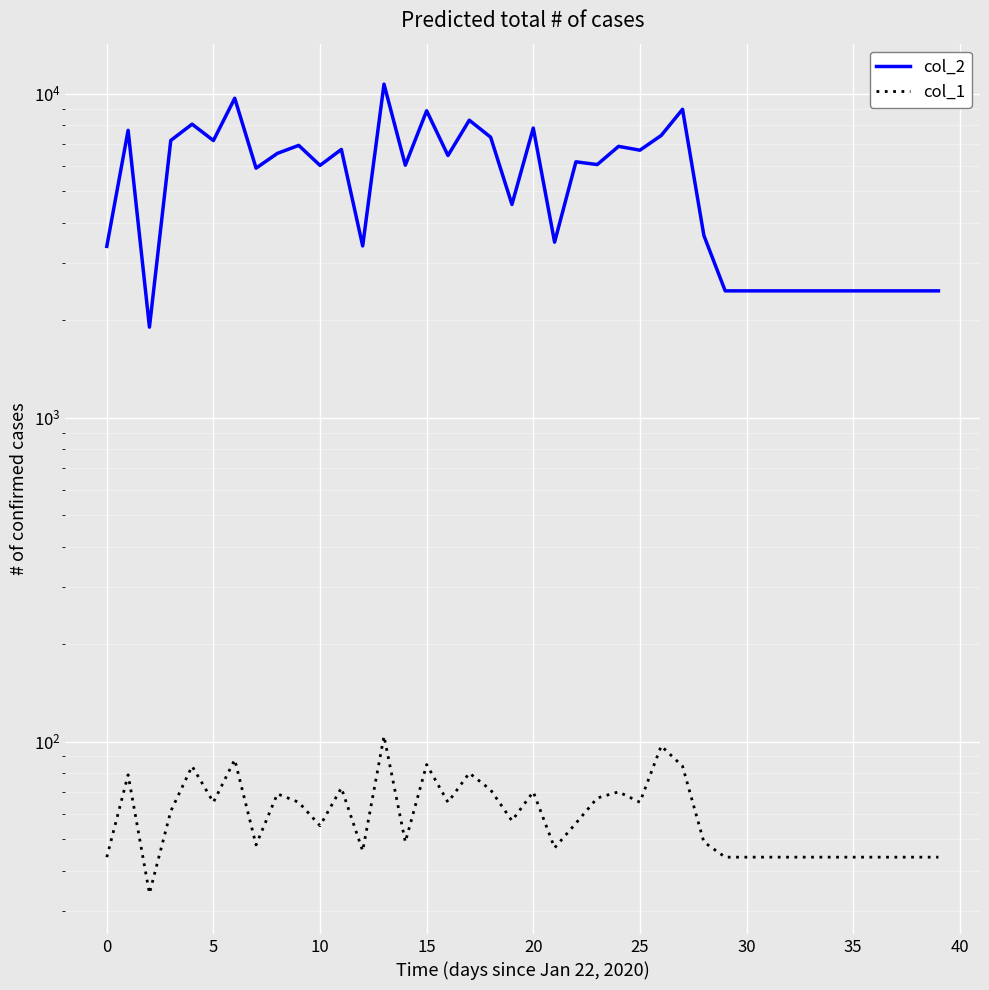

What is the sum of all col_1 values?

2410